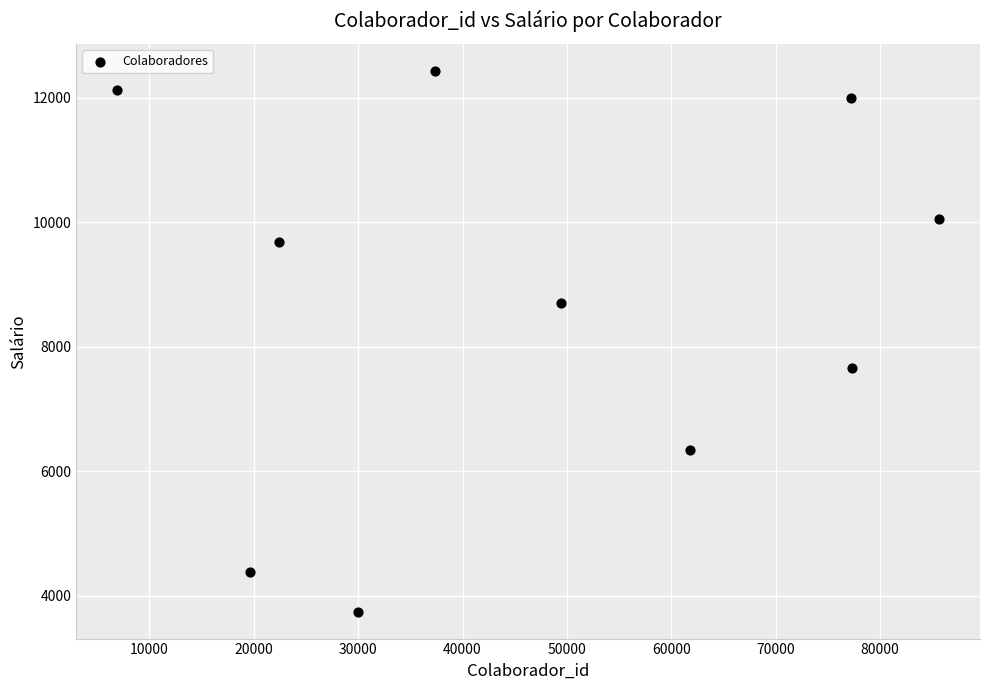

What is the average Y value?

8713.9